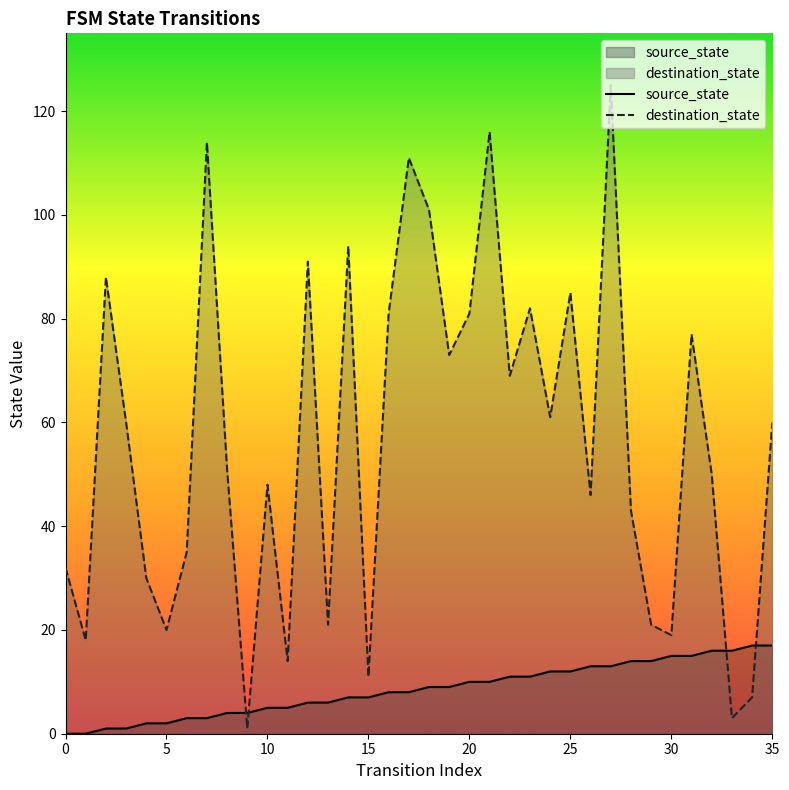

Is the value of destination_state at 12 greater than the value of source_state at 26?

Yes